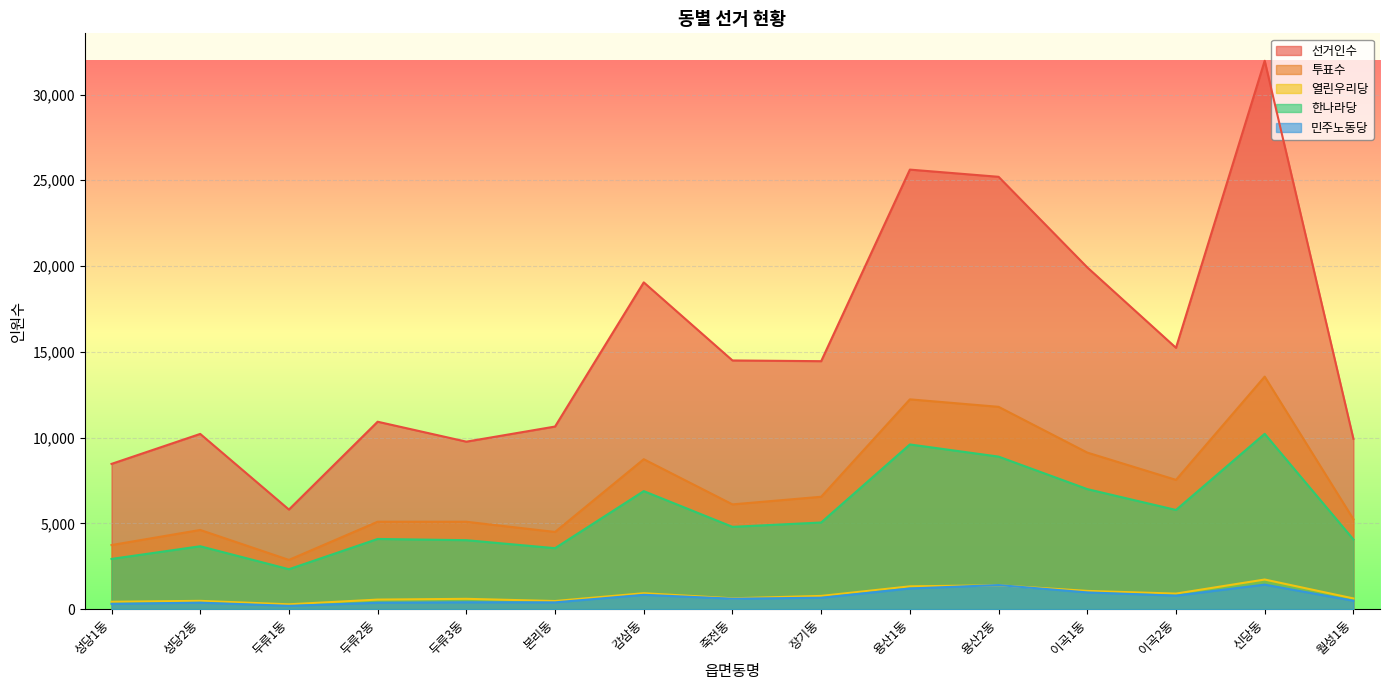

At which label does 한나라당 reach its peak?

신당동